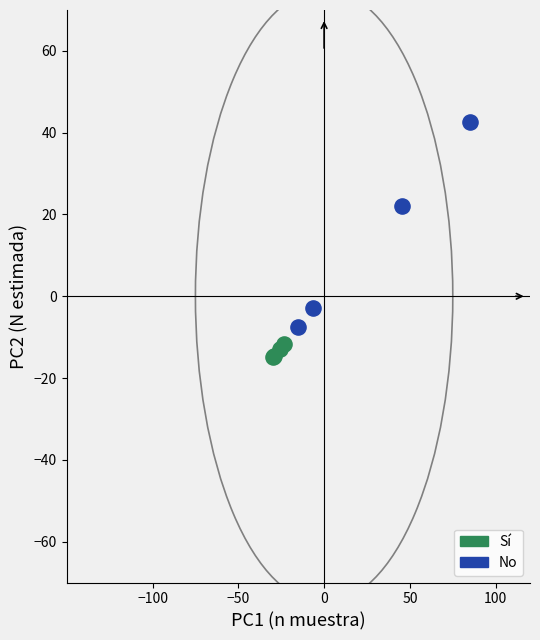

Which series contains the highest Y value?

No